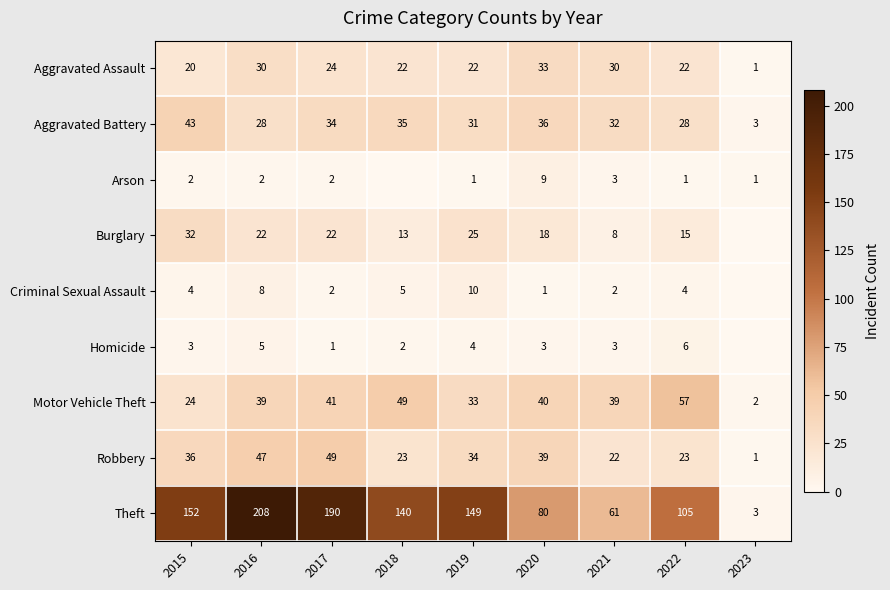

The value of Robbery at 2015 is 36. True or false?

True